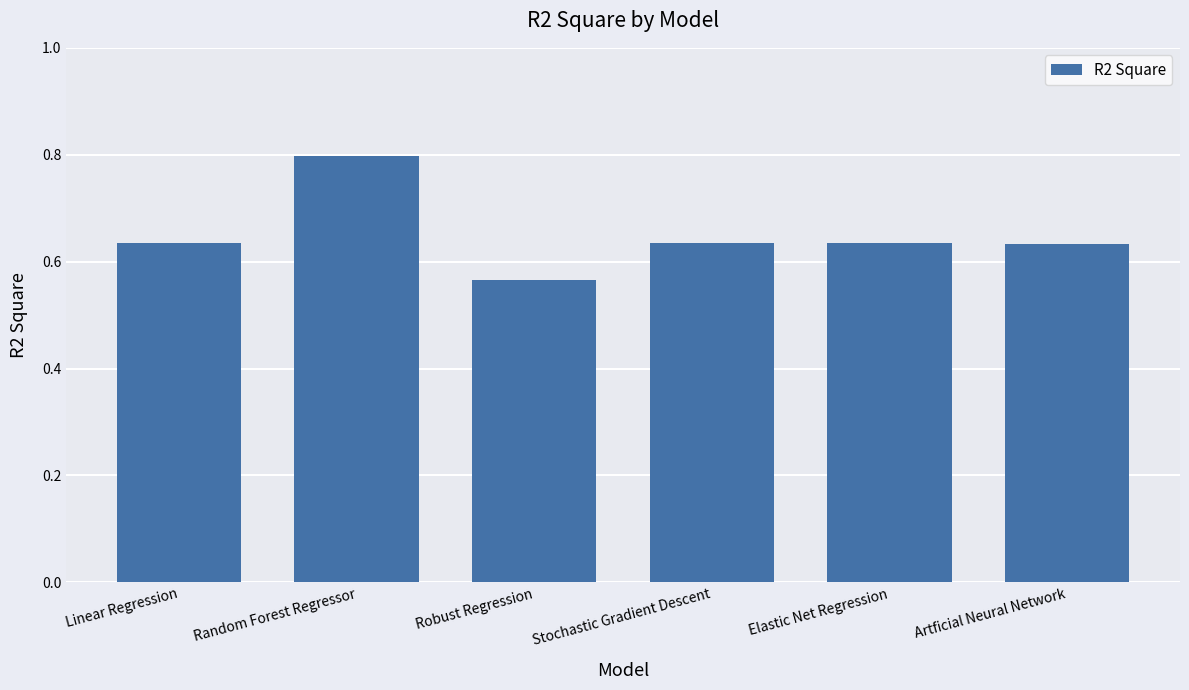

Count the values in the range 0 to 1.

6